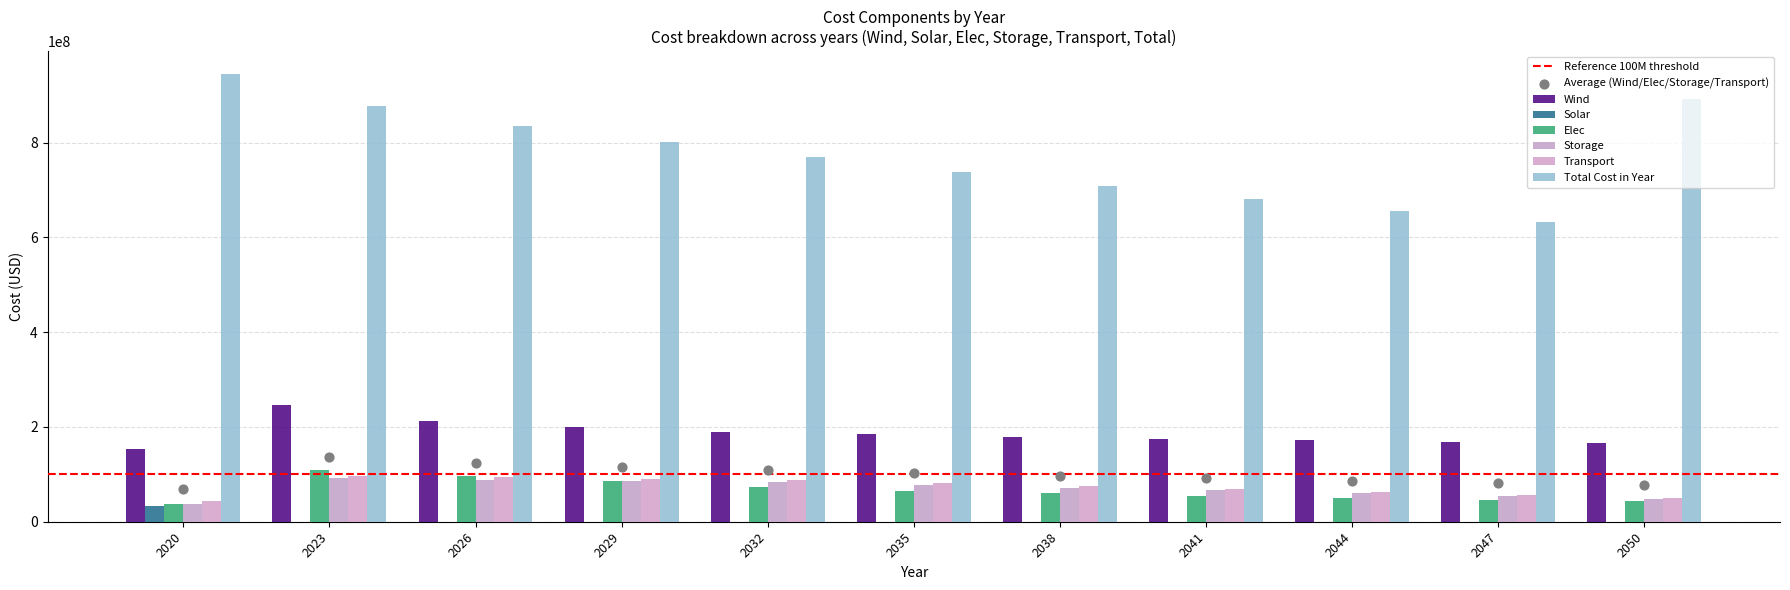

Which series has the largest total across all categories?

Total Cost in Year